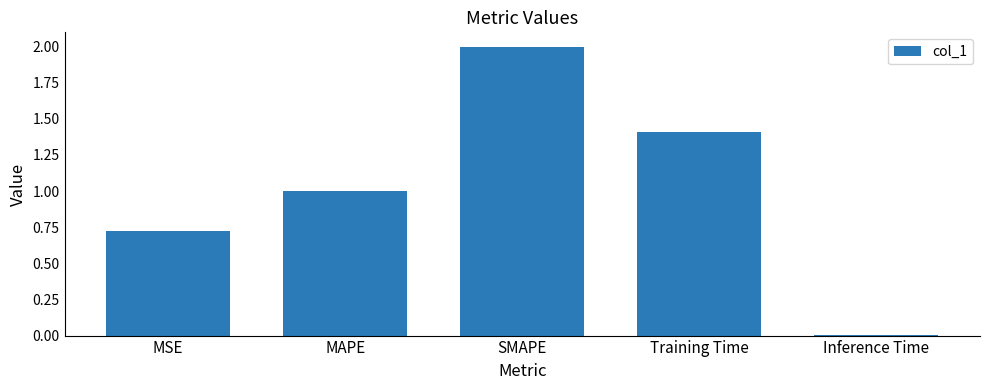

What position from the left is Training Time?

4